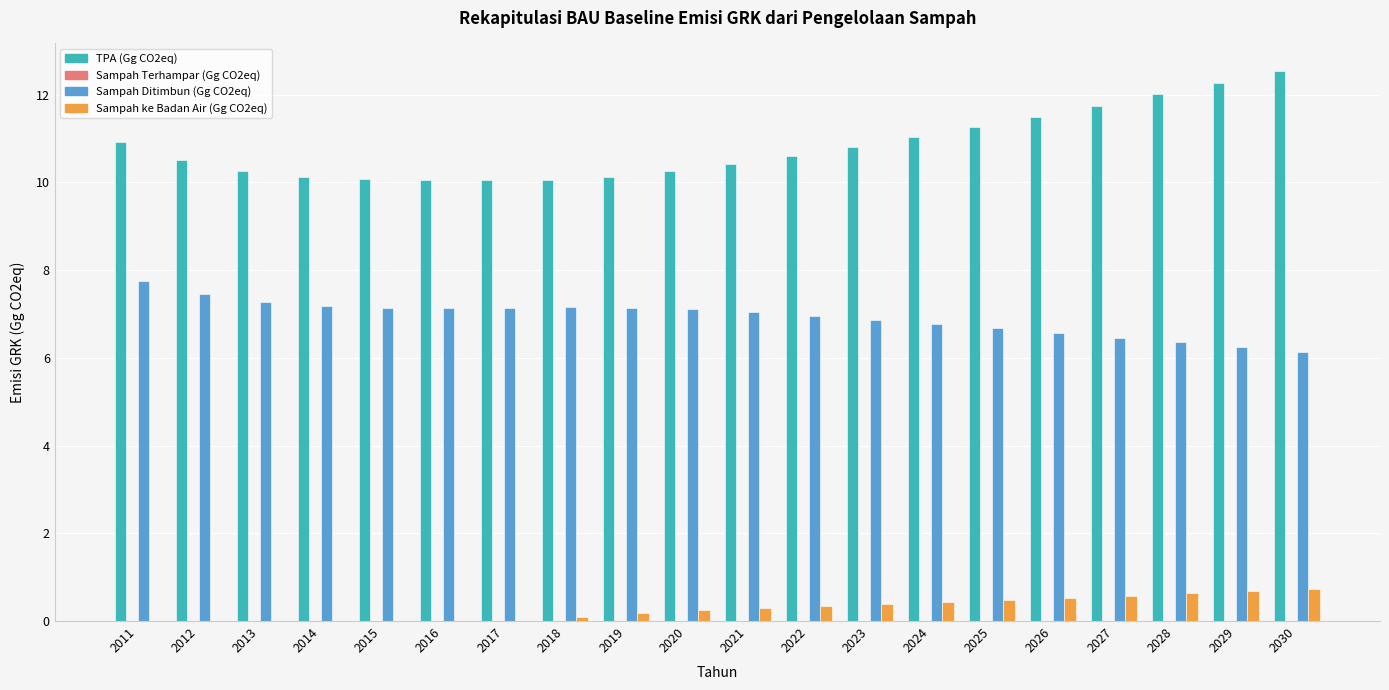

What is the maximum value shown in the chart?

12.5